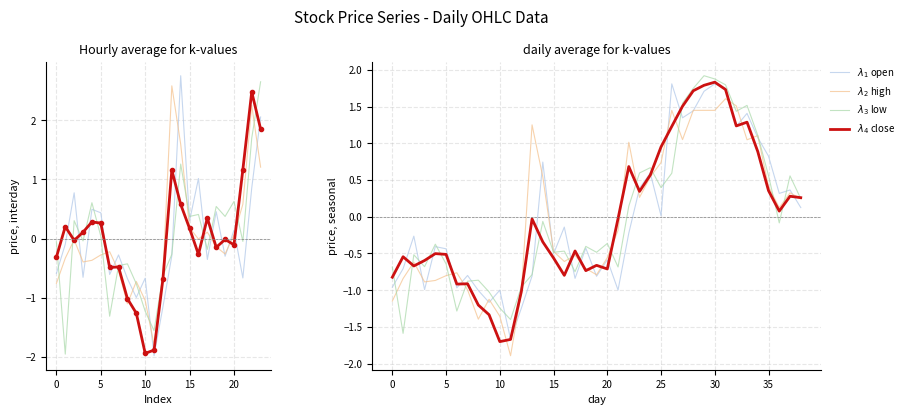

Reading right to left, list all the values displayed in this chart.

$\lambda_1$ open: 0.1	0.4	0.3	0.8	1.1	1.4	1.2	1.7	1.8	1.7	1.4	1.3	1.8	0.0	0.6	0.4	-0.2	-1.0	-0.6	-0.8	-0.4	-0.8	-0.1	-0.5	0.7	-0.8	-1.2	-1.7	-1.0	-1.2	-1.0	-0.8	-1.0	-0.4	-0.4	-1.0	-0.3	-0.7	-1.0
$\lambda_2$ high: 0.2	0.3	0.1	0.4	1.1	1.0	1.5	1.6	1.4	1.4	1.4	1.0	1.4	0.7	0.5	0.3	1.0	-0.2	-0.6	-0.8	-0.7	-0.5	-0.6	-0.5	0.5	1.3	-1.0	-1.9	-1.4	-1.1	-1.4	-1.0	-0.8	-0.8	-0.9	-0.9	-0.6	-0.8	-1.1
$\lambda_3$ low: 0.2	0.6	-0.1	0.6	1.1	1.5	1.4	1.8	1.9	1.9	1.7	1.5	0.6	0.4	0.7	0.6	0.1	-0.7	-0.4	-0.5	-0.4	-0.7	-0.5	-0.5	-0.1	-0.8	-1.0	-1.4	-1.2	-1.0	-0.9	-0.9	-1.3	-0.6	-0.4	-0.7	-0.5	-1.6	-0.7
$\lambda_4$ close: 0.3	0.3	0.1	0.4	0.9	1.3	1.2	1.7	1.8	1.8	1.7	1.5	1.2	1.0	0.6	0.3	0.7	-0.0	-0.7	-0.7	-0.7	-0.5	-0.8	-0.6	-0.3	-0.0	-1.0	-1.7	-1.7	-1.3	-1.2	-0.9	-0.9	-0.5	-0.5	-0.6	-0.7	-0.5	-0.8